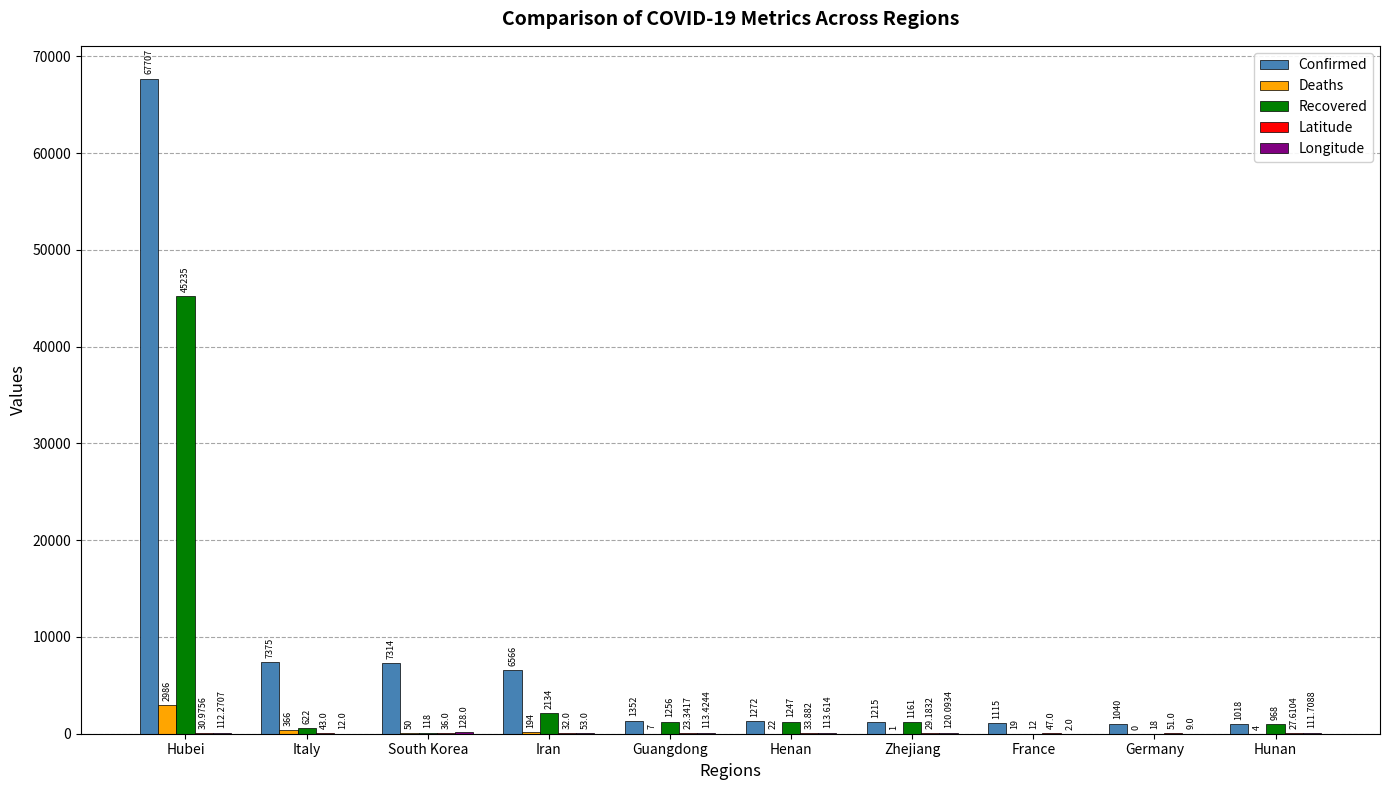

At which category is the sum across all series the highest?

Hubei